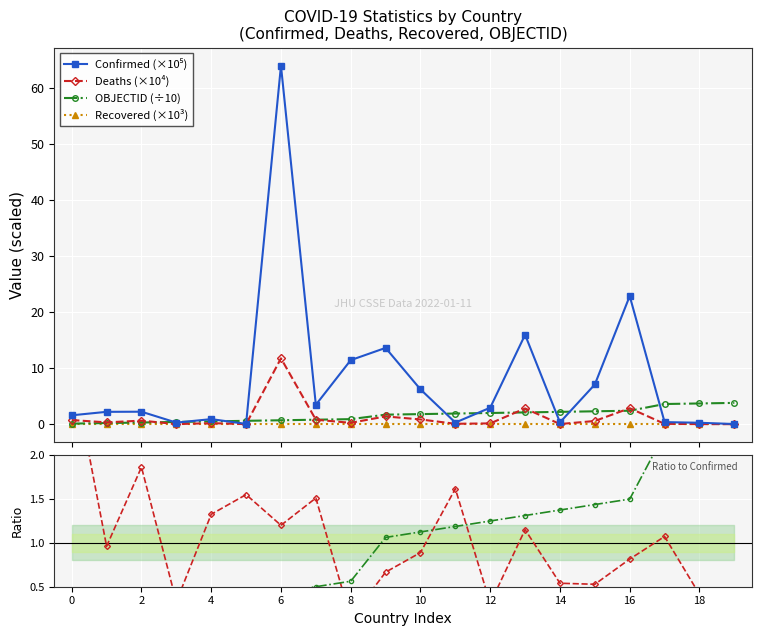

What is the value of the OBJECTID (÷10) point at the 11th from the left?

1.8